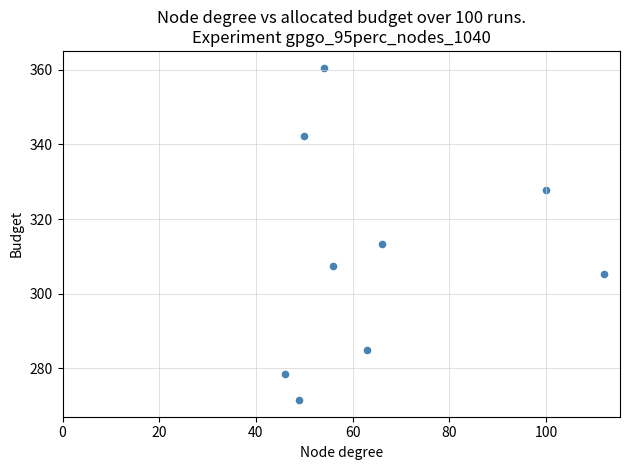

What Y value in the scatter plot is closest to 316?

313.4